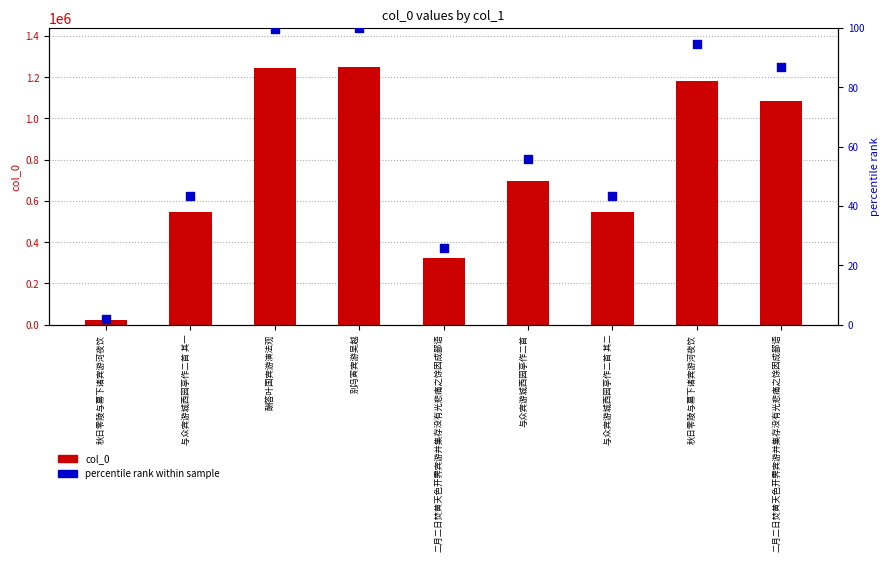

Which series has the largest Y range (max minus min)?

col_0